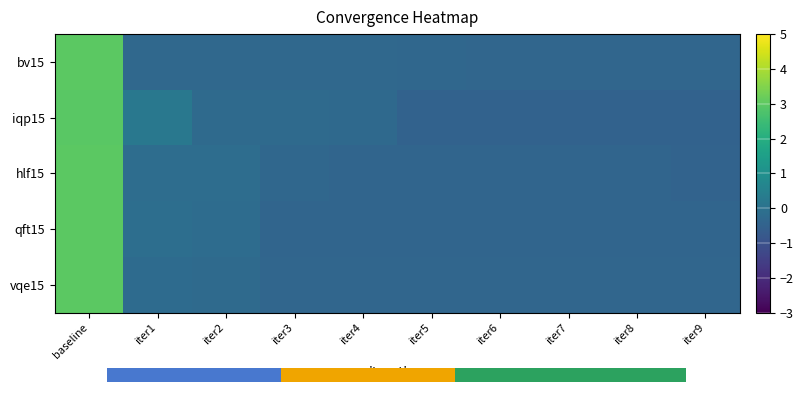

Which label corresponds to the largest value in the chart?

baseline